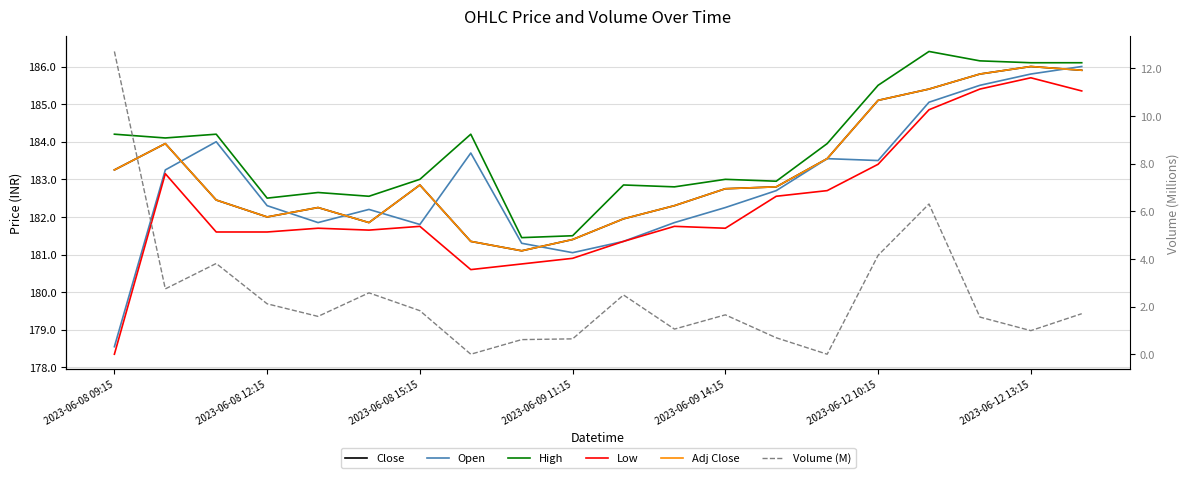

True or false: Volume (M) and Close cross at least once.

False